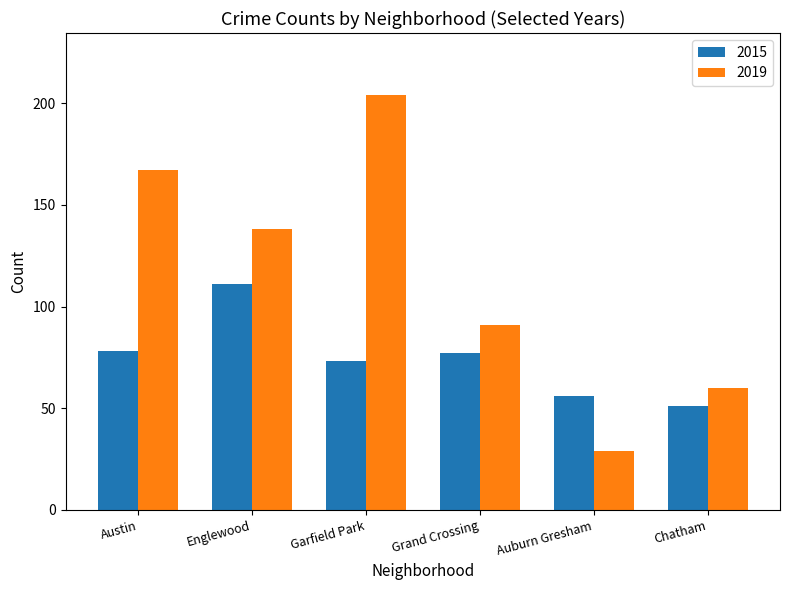

Is the value of 2019 at Grand Crossing greater than the value of 2015 at Chatham?

Yes